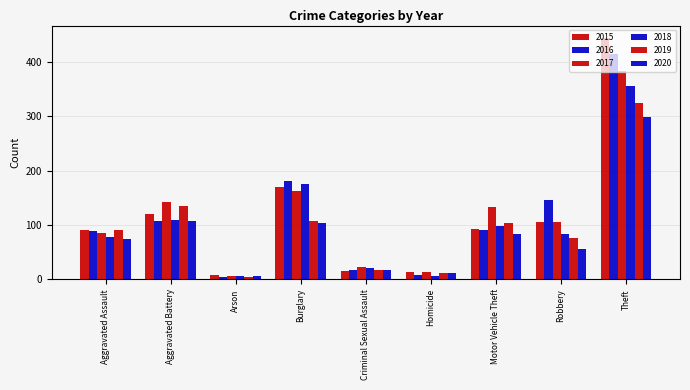

How many categories are shown in the chart?

9